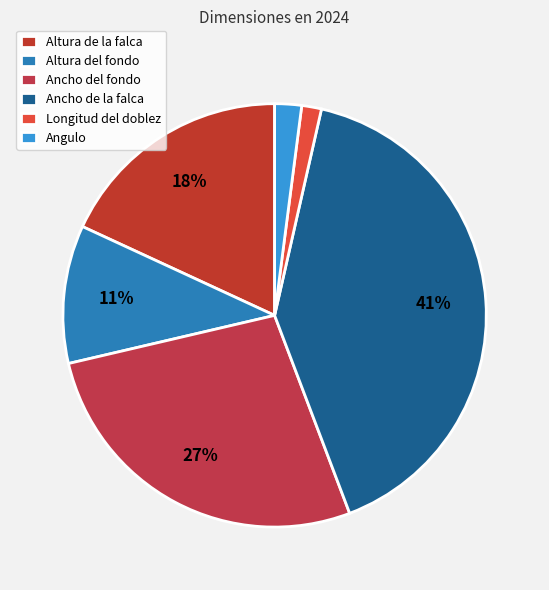

What is the change in value from Altura de la falca to Angulo?

-533